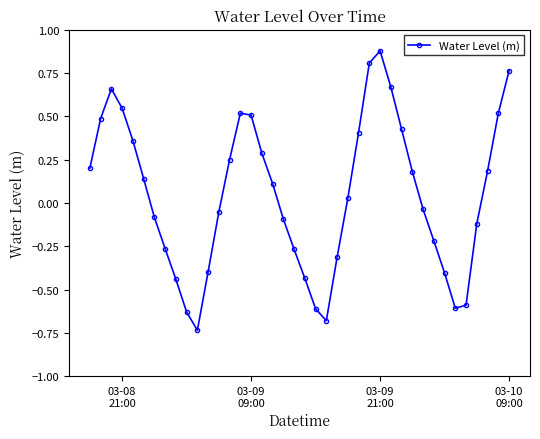

What is the difference between the maximum and minimum values?

1.6